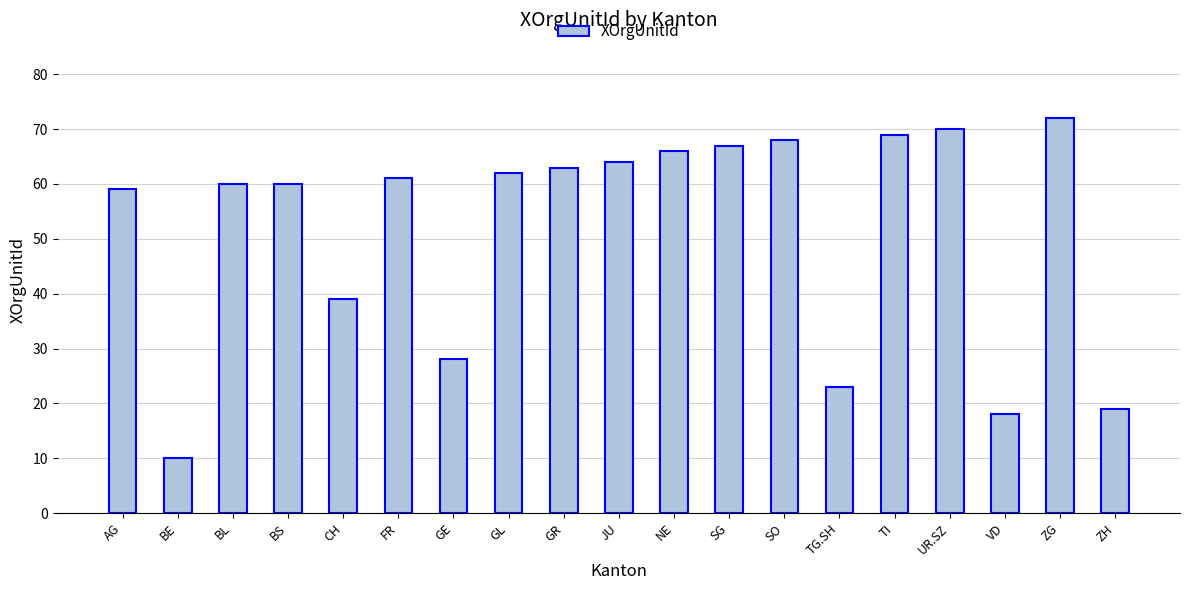

What value does the data have at GR?

63